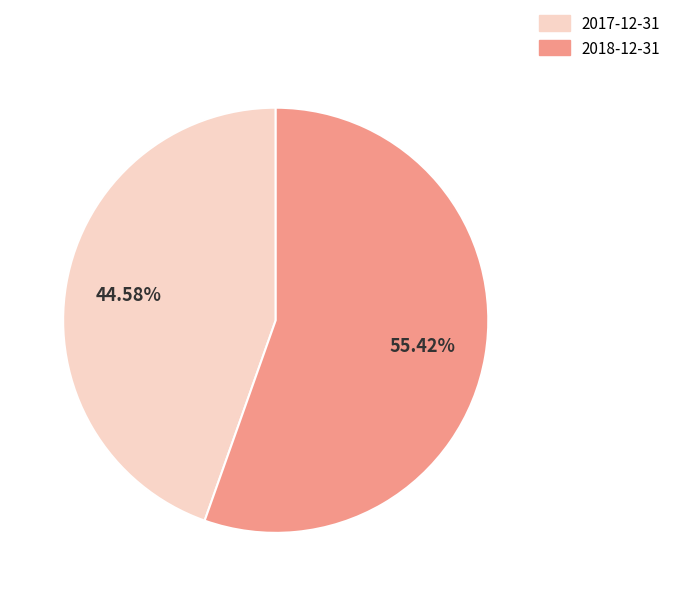

Combined, do 2018-12-31 and 2017-12-31 account for over 50%?

Yes